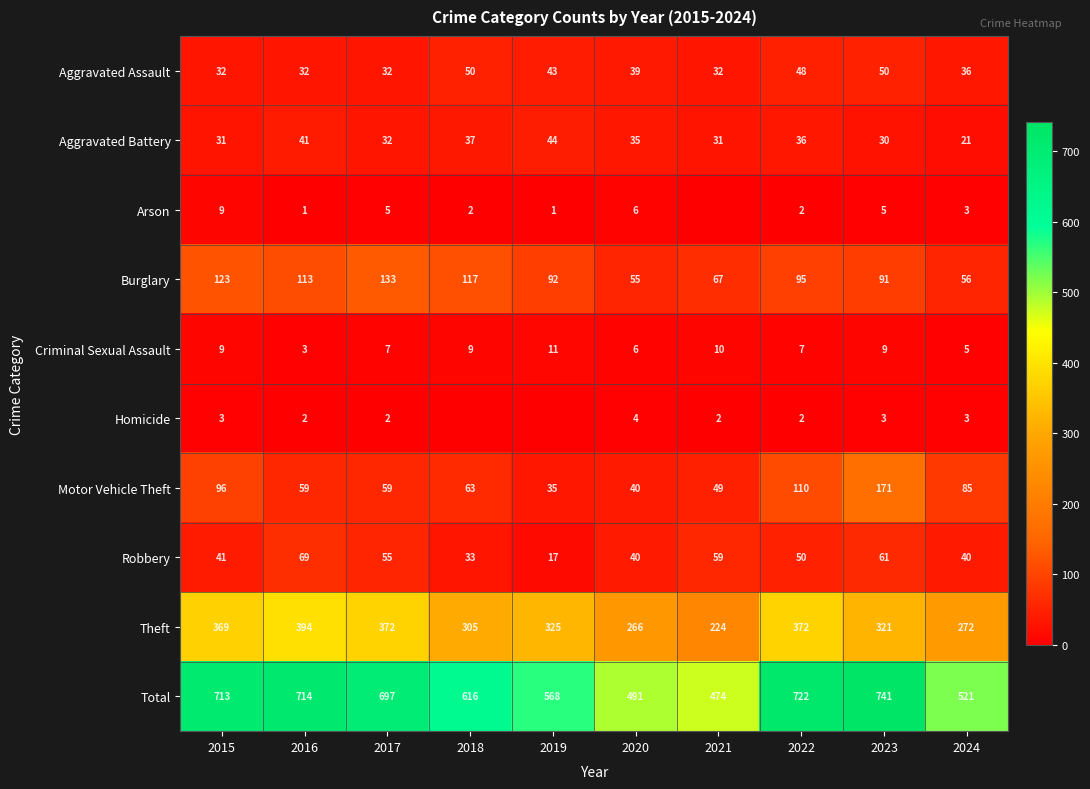

Which has a higher value, 2021 or 2017?

2021